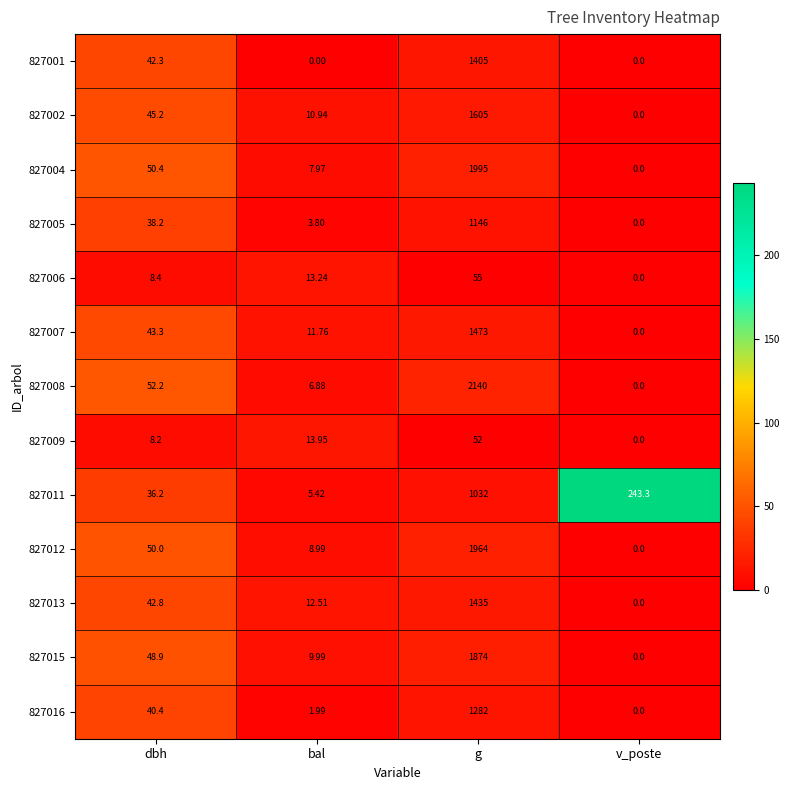

At which label does 827011 reach its peak?

g